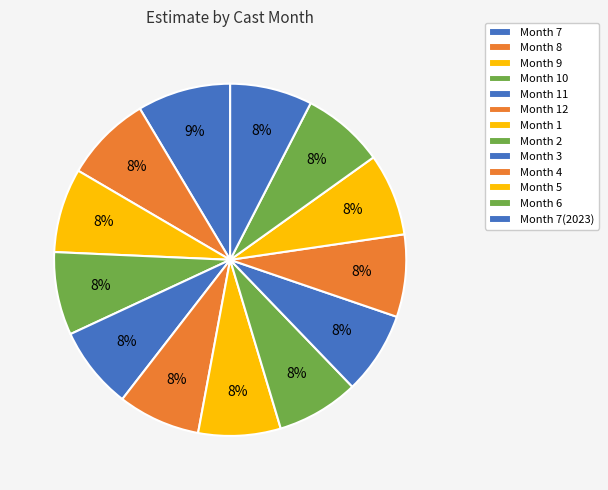

How many segments does this pie chart have?

13